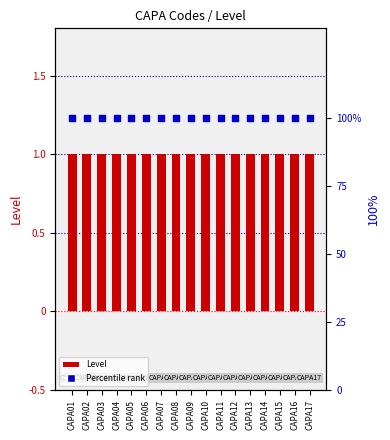

What is the total value across all series at CAPA11?

101